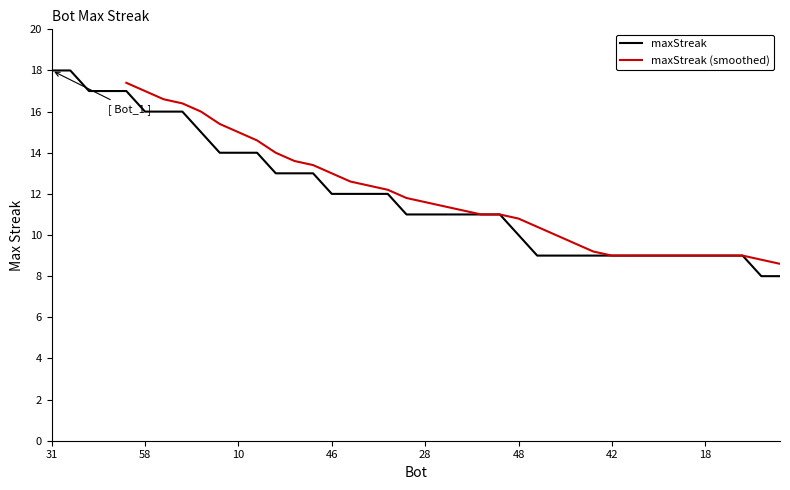

Count the values in the range 9 to 14.

29